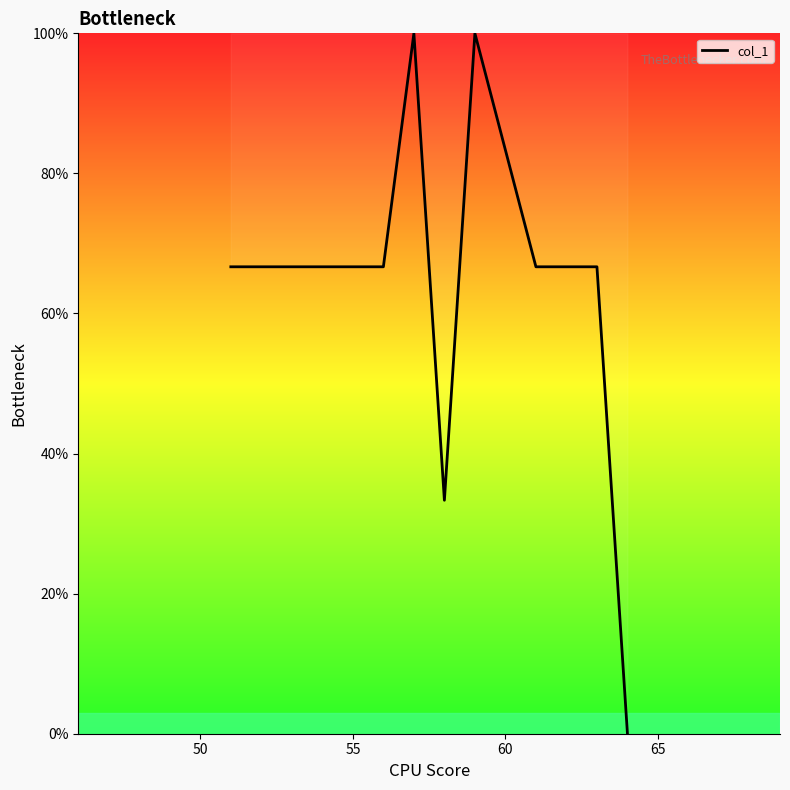

What is the difference between the maximum and minimum values?

100.0